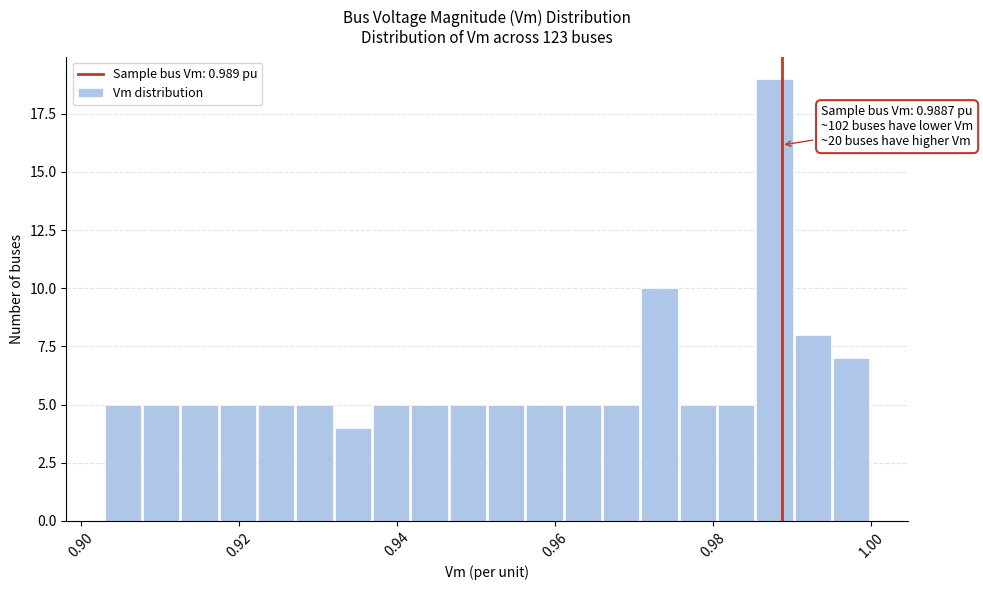

Read against the x-axis, roughly where is the centre of the tallest bar?

0.988